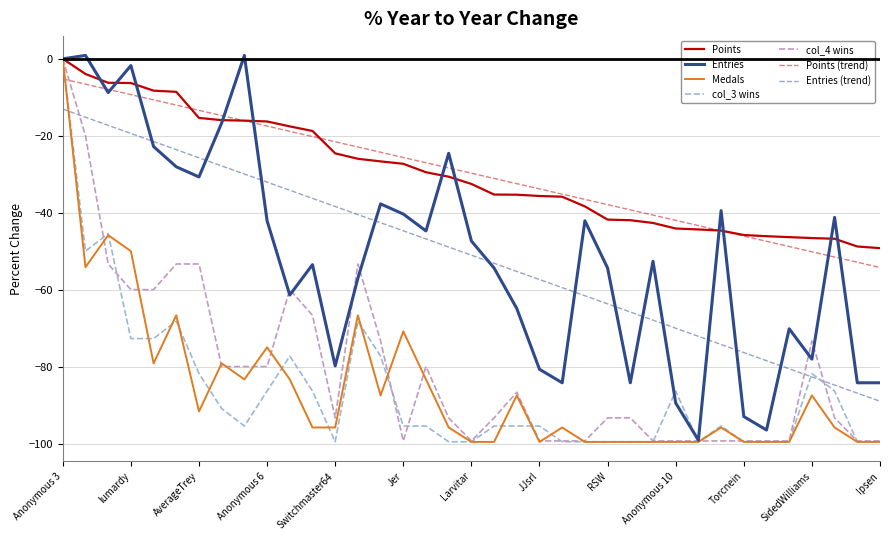

What is the lowest value of the Points (trend) series?

-54.2